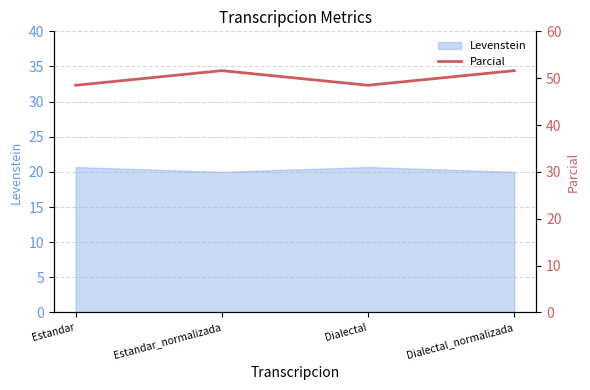

The chart shows a value of 85.2 at Estandar. True or false?

False